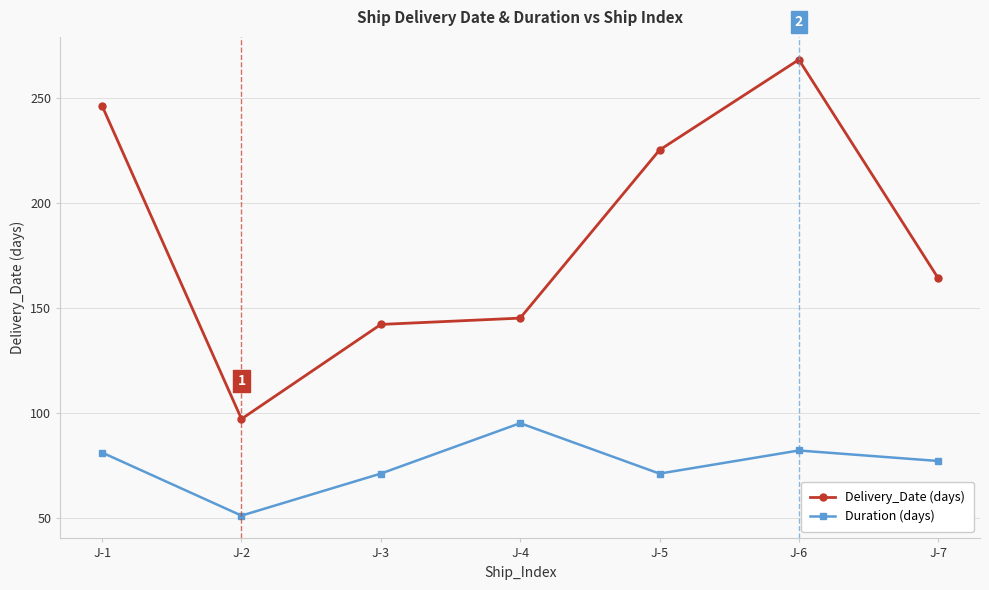

What is the greatest value displayed?

268